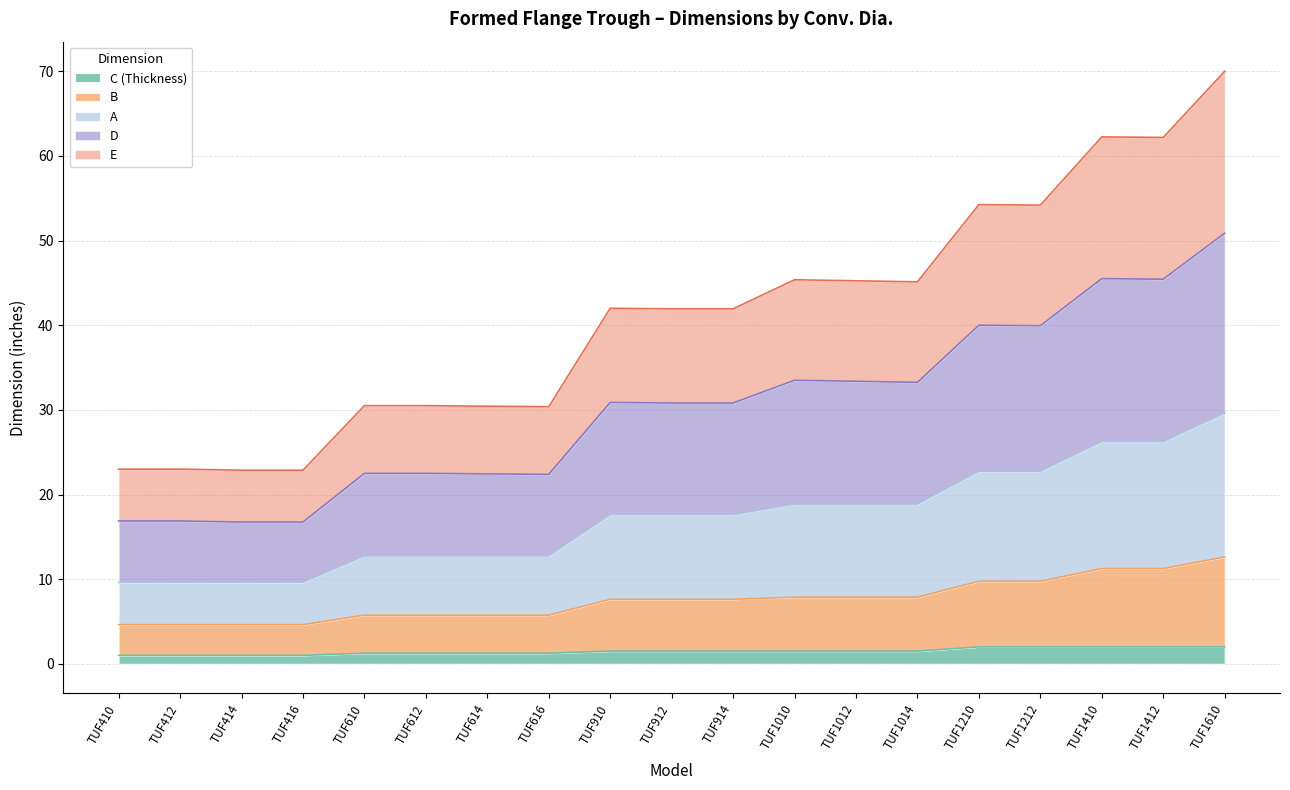

What is the highest value of the C (Thickness) series?

2.0